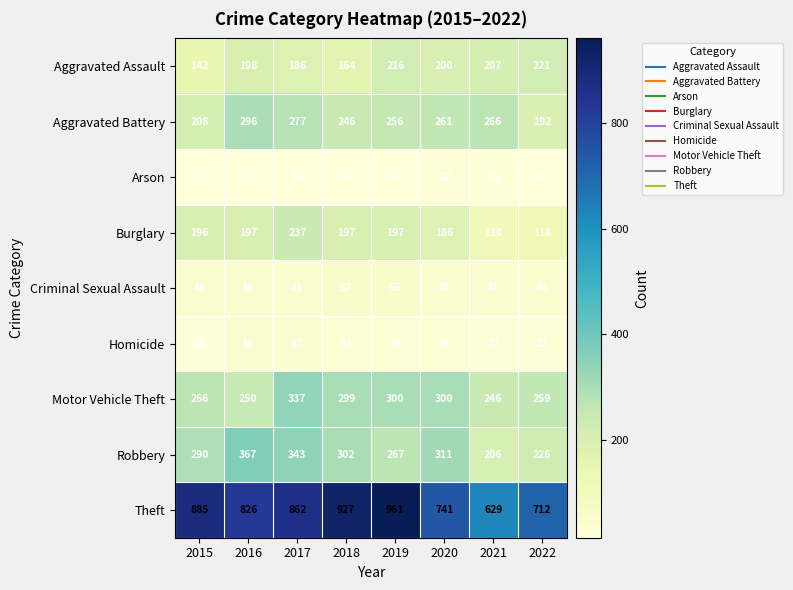

True or false: Motor Vehicle Theft has a value of 250 at 2016.

True